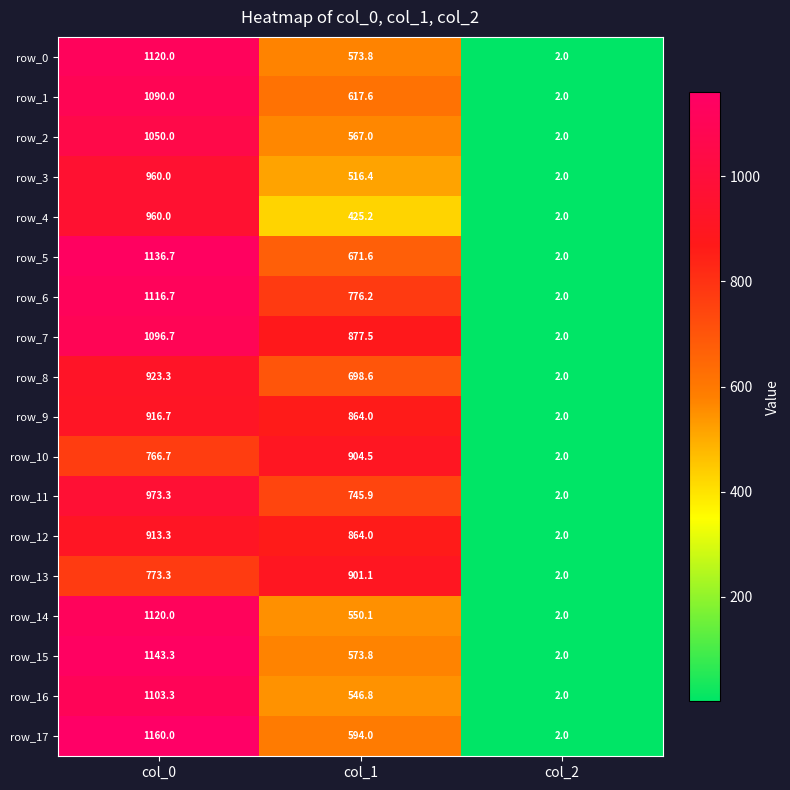

What is the spread (max minus min) of values at col_0?

393.3